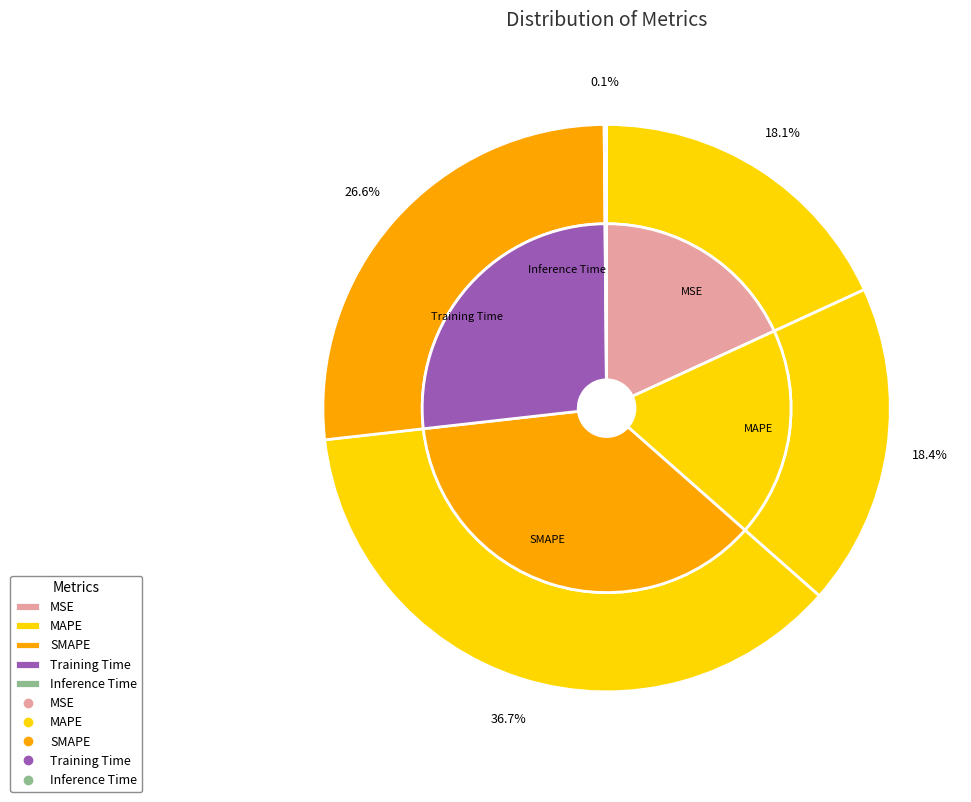

How many slices are in this pie chart?

5